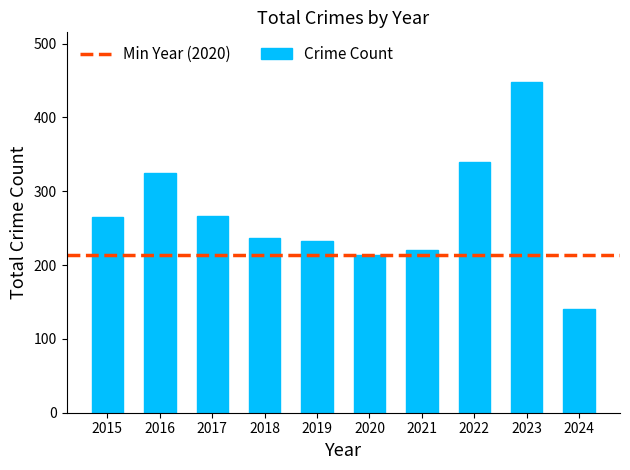

What is the value of the 4th bar from the left?

236